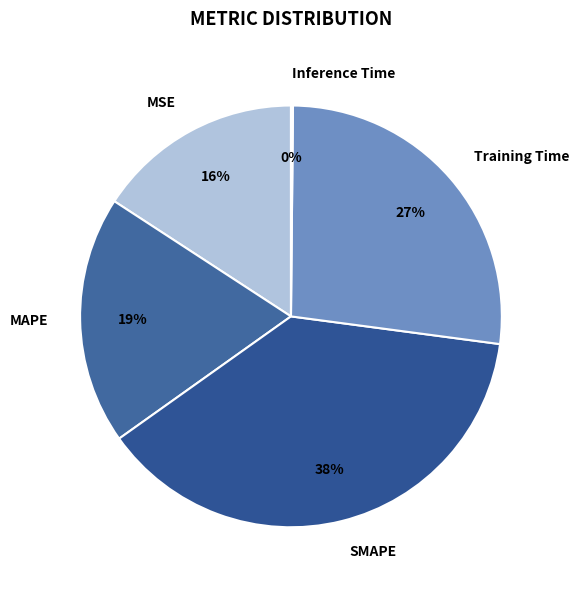

Is SMAPE the majority of the pie?

No